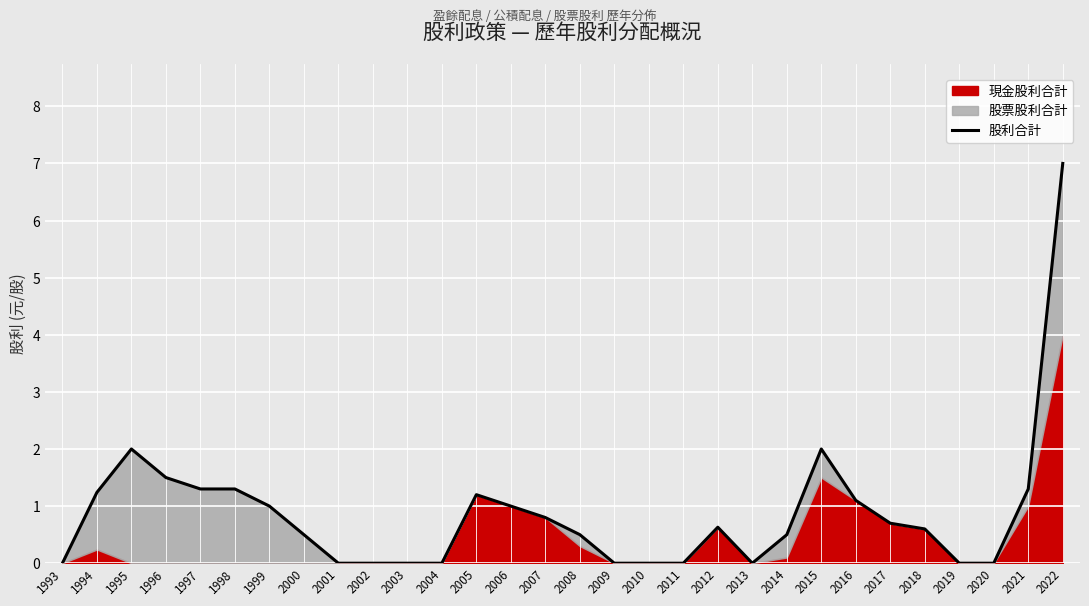

At which category does the chart reach its minimum across all series?

1993